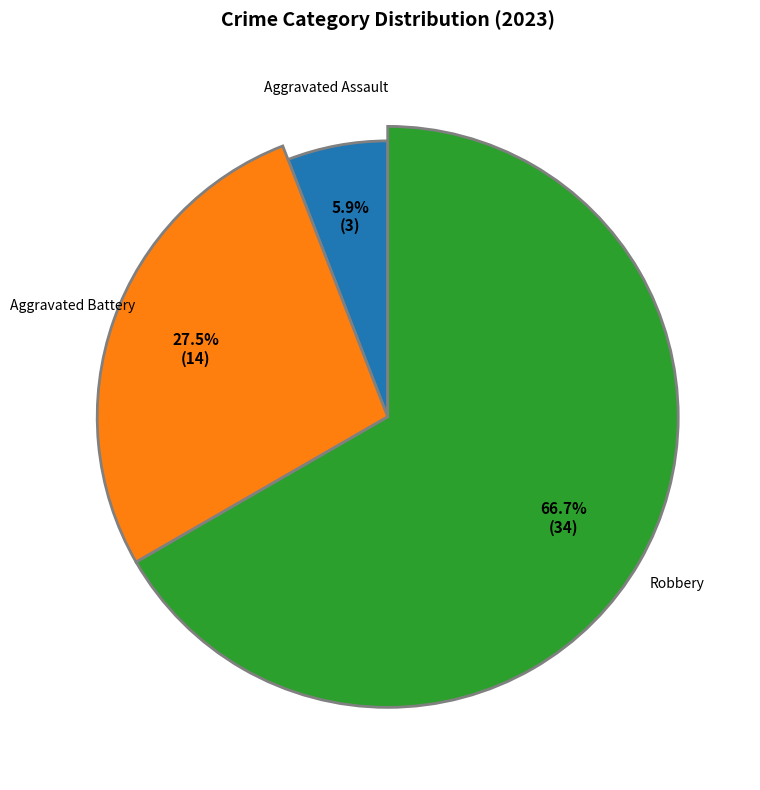

What is the majority slice?

Robbery